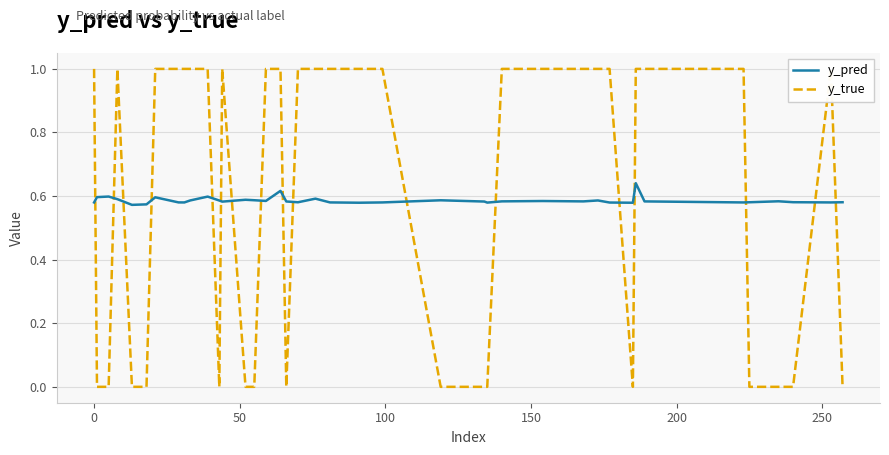

What is the value of the y_pred point at the 29th from the left?

0.6